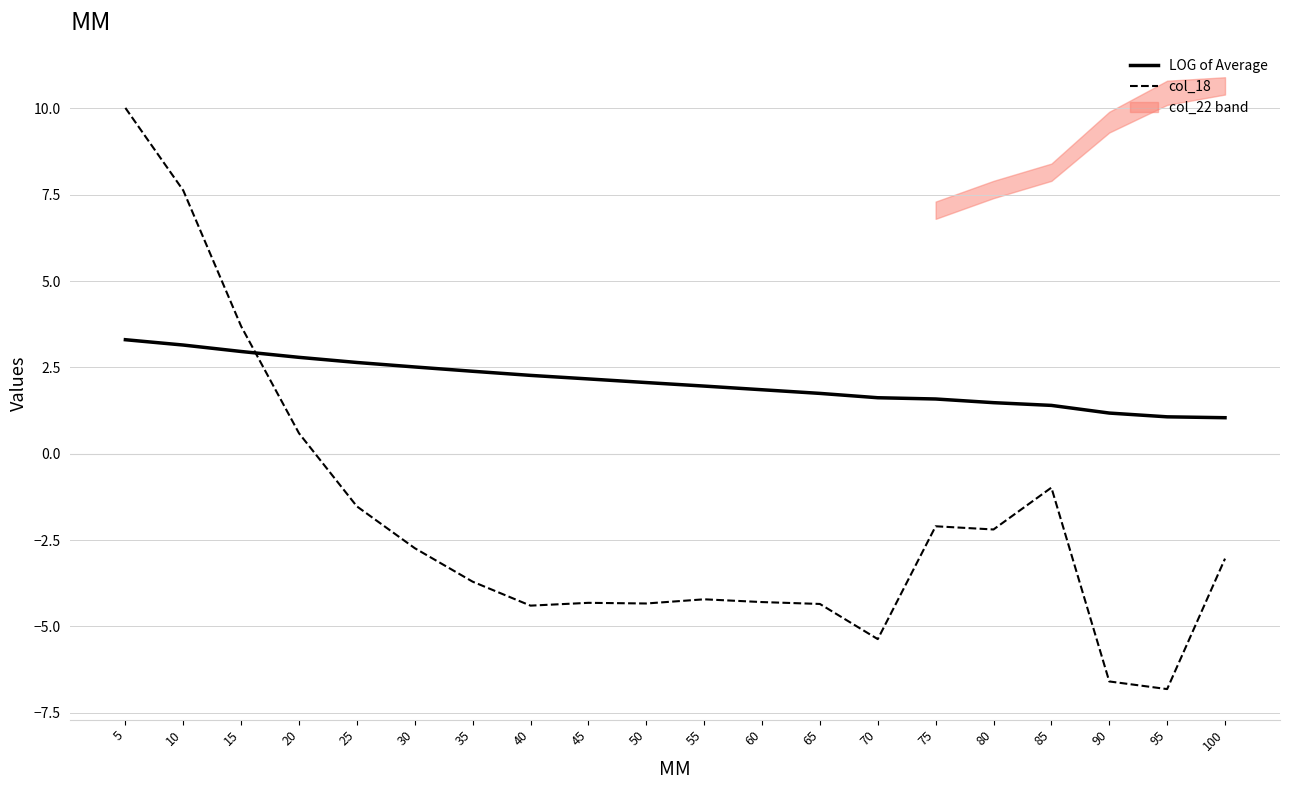

The value of LOG of Average at 40 is 2.3. True or false?

True